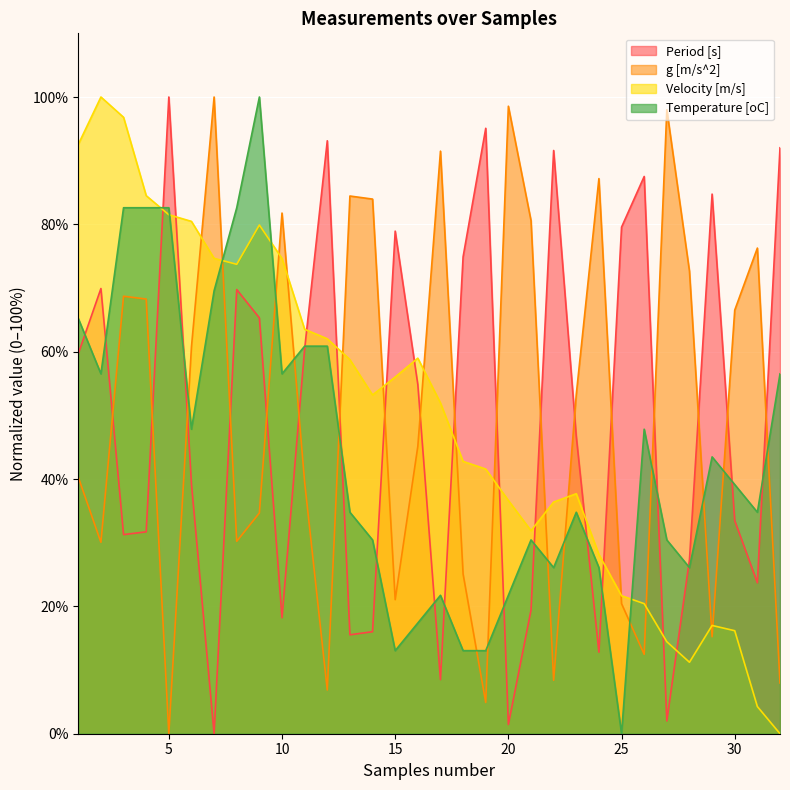

How many interior local peaks does the g [m/s^2] series have?

9